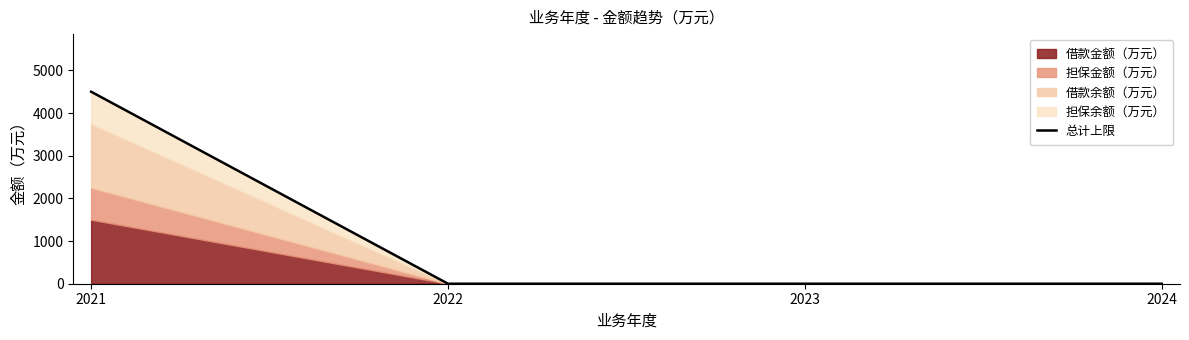

Which category has the lowest value across all series?

2022